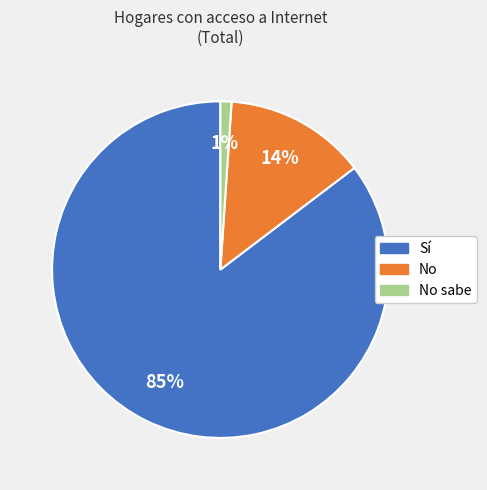

Is there any slice that represents more than half of the pie?

Yes